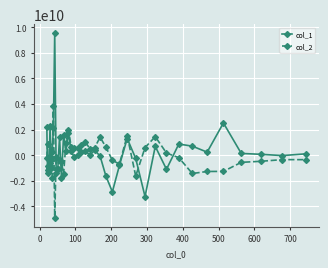

Which series has the largest range (max minus min)?

col_1